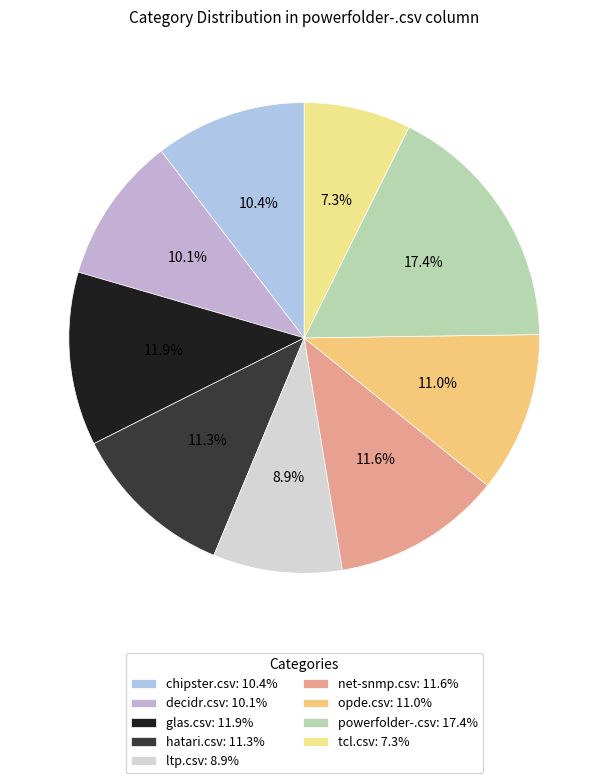

Combined, do decidr.csv and tcl.csv account for over 50%?

No